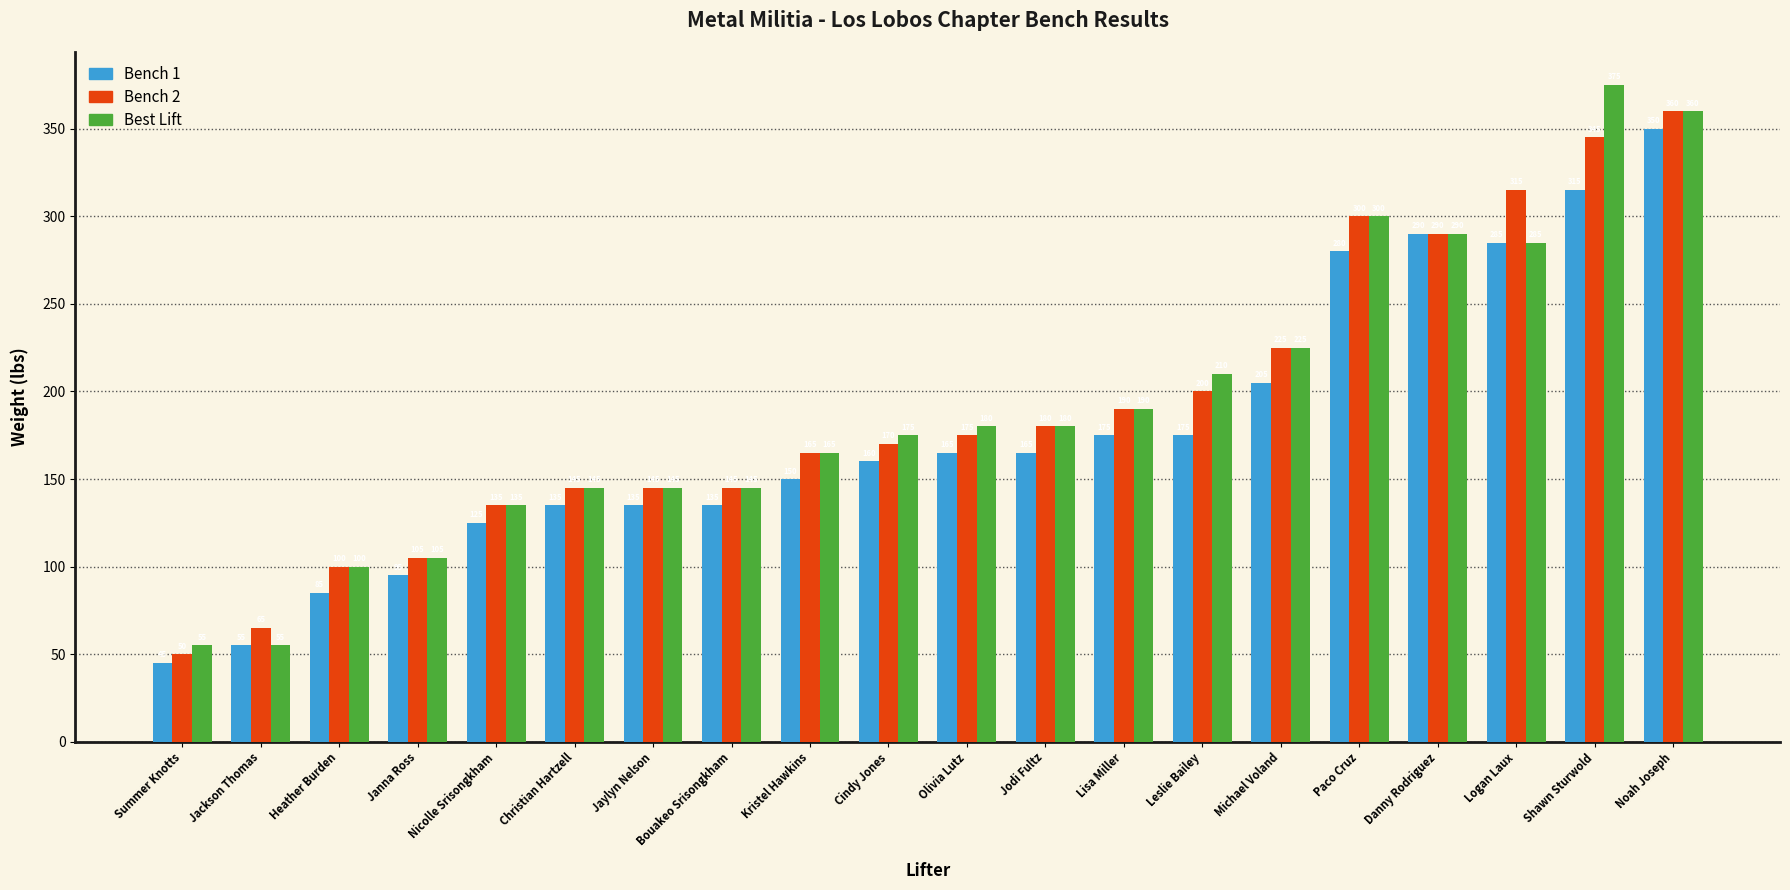

Is the value of Bench 2 at Lisa Miller greater than the value of Best Lift at Heather Burden?

Yes